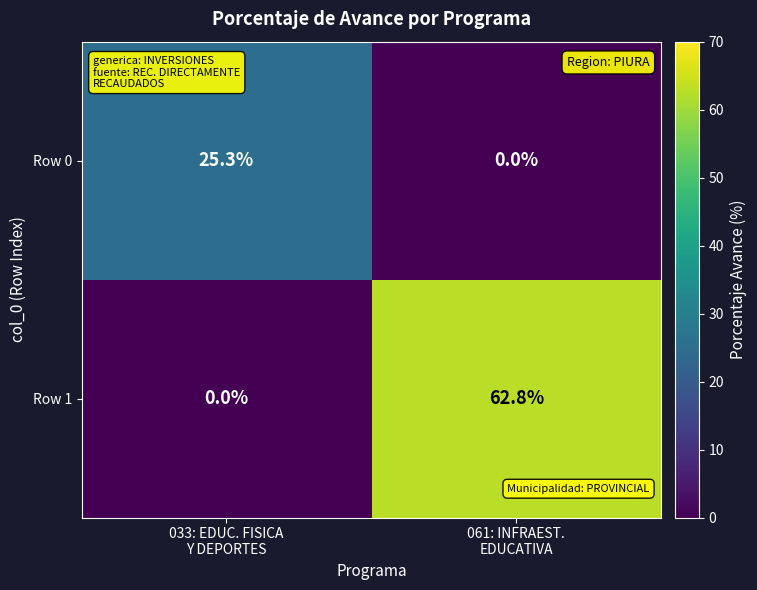

Which series has the widest spread of values?

Row 1